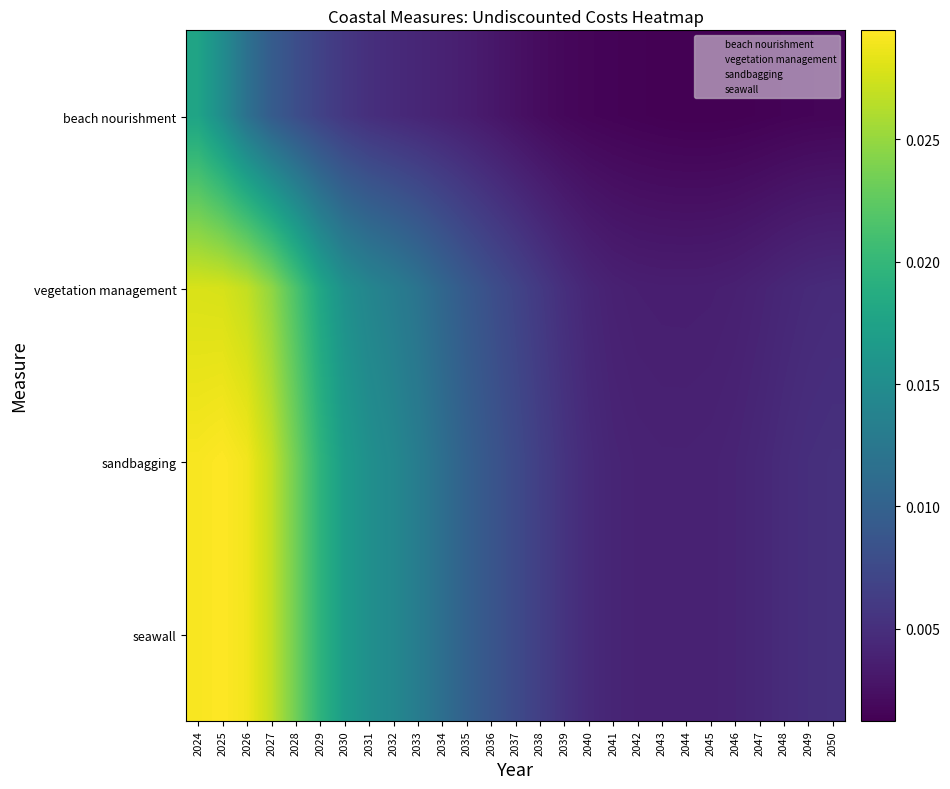

Between 2038 and 2046, which series saw the biggest shift?

seawall